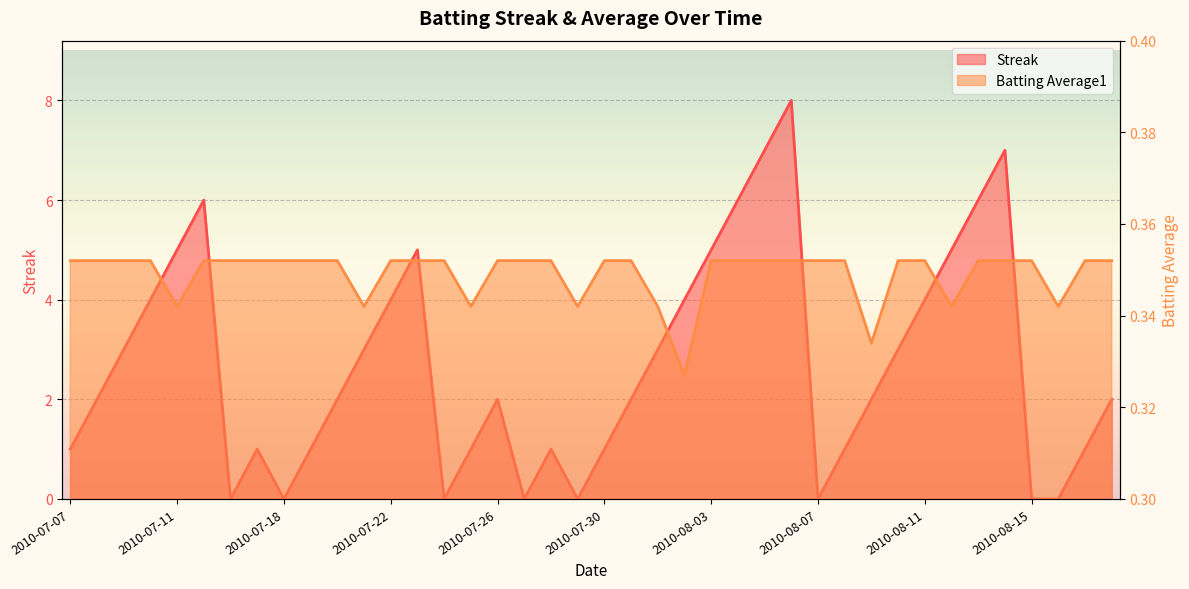

List the series in order of their overall mean, highest first.

Streak, Batting Average1